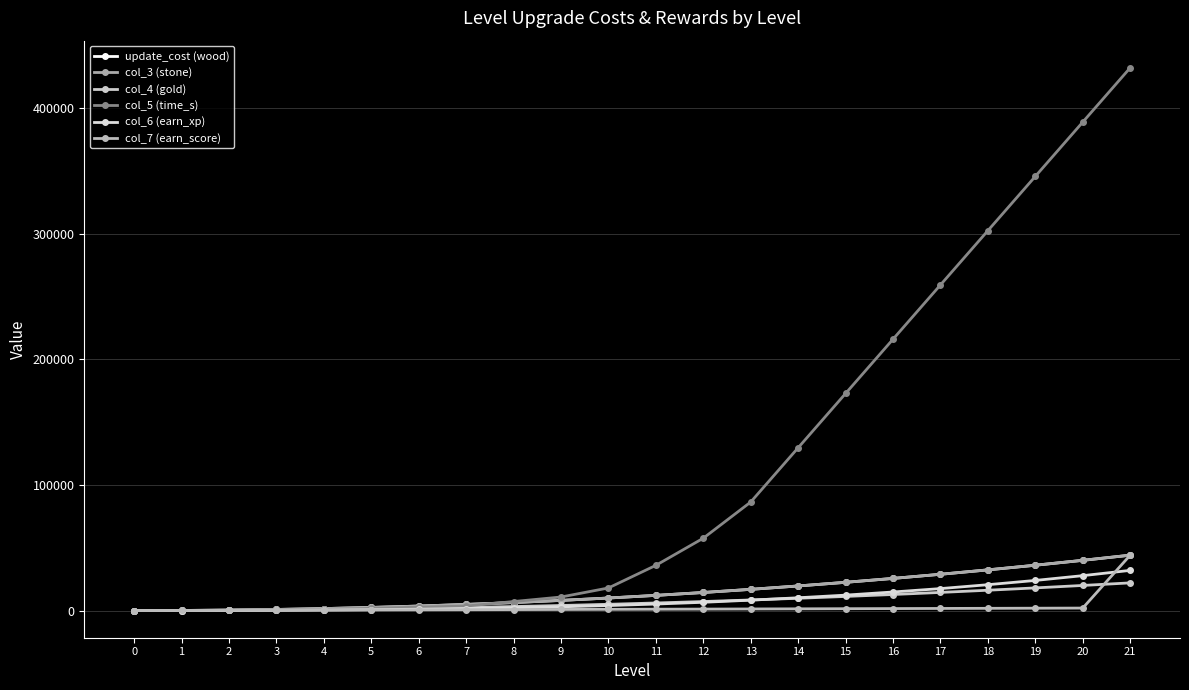

At 16, list the series in order from smallest to largest.

col_7 (earn_score), col_4 (gold), col_6 (earn_xp), update_cost (wood), col_3 (stone), col_5 (time_s)